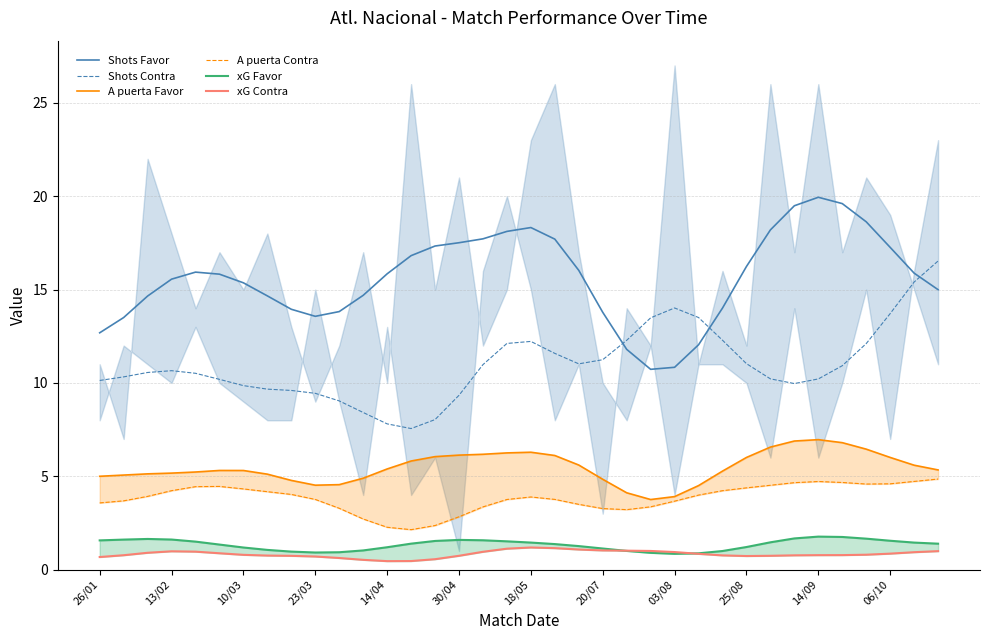

What is the maximum value shown in the chart?

19.9